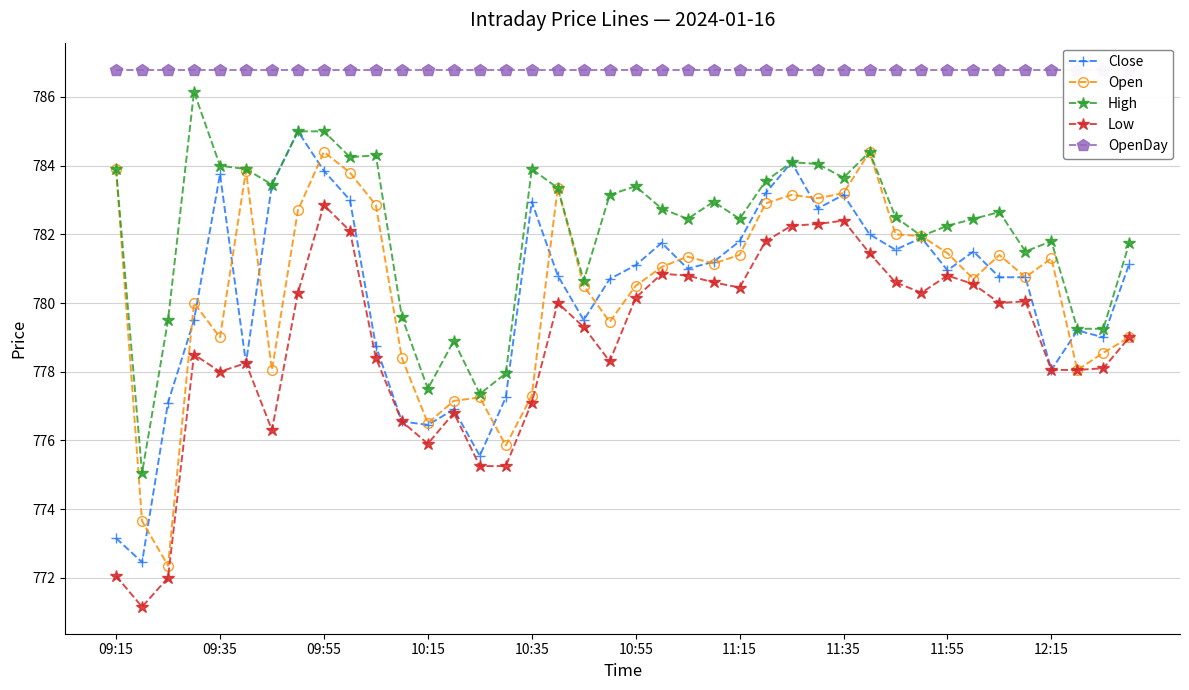

Does the chart display data point markers on the line(s)?

Yes